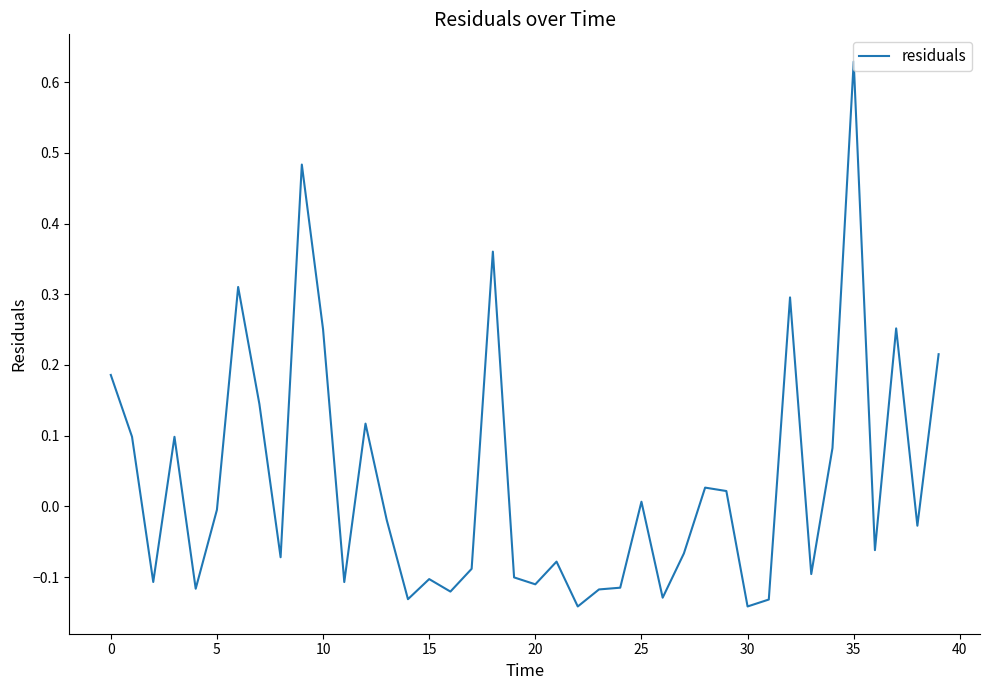

What is the difference between the maximum and minimum values?

0.8